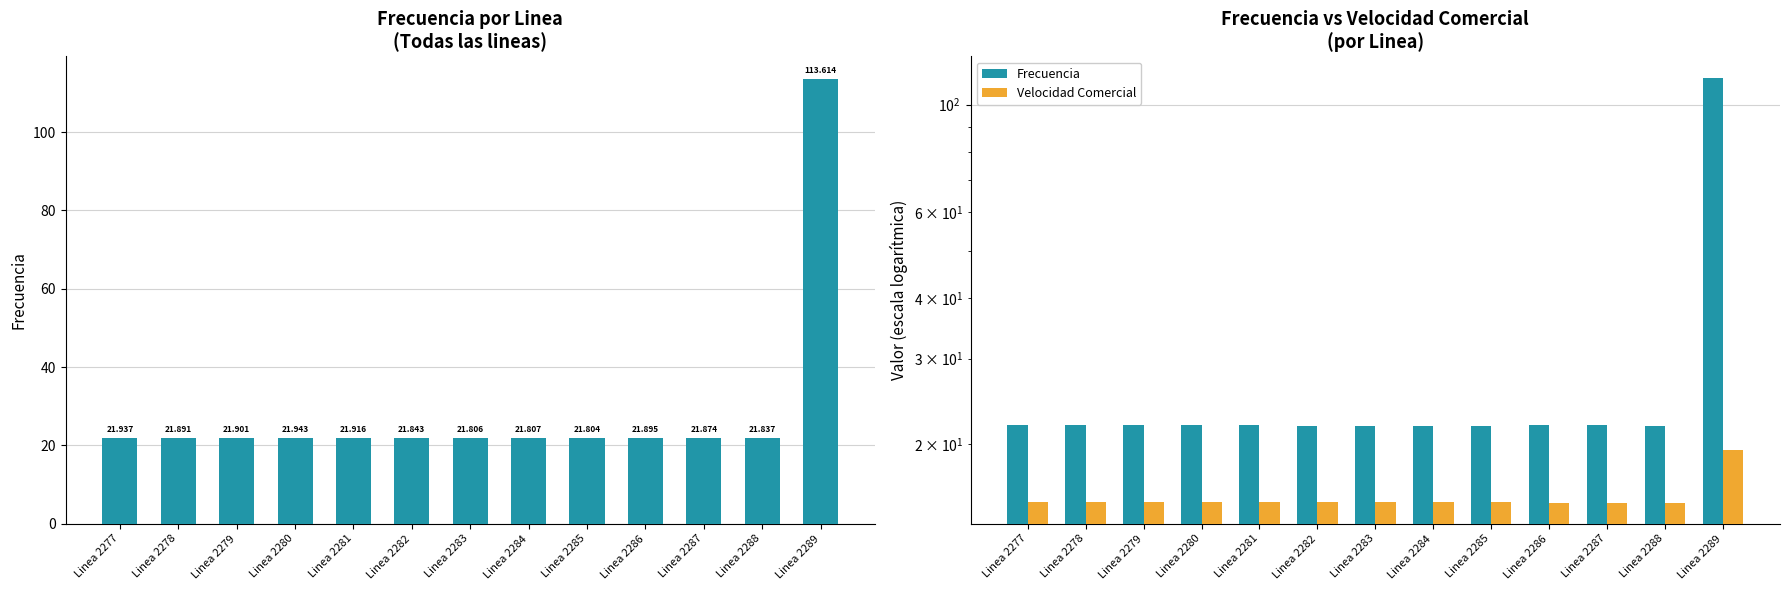

What are all the series names shown in the legend?

Frecuencia, Velocidad Comercial